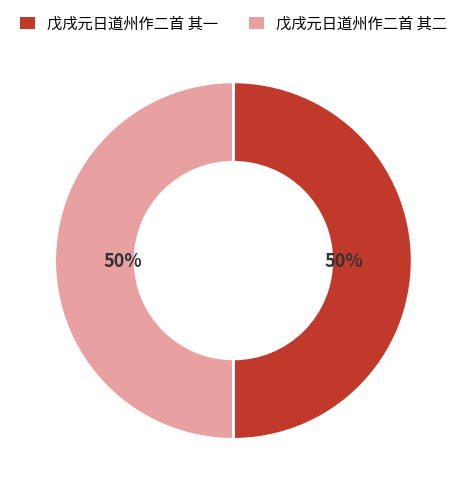

How many slices are in this pie chart?

2